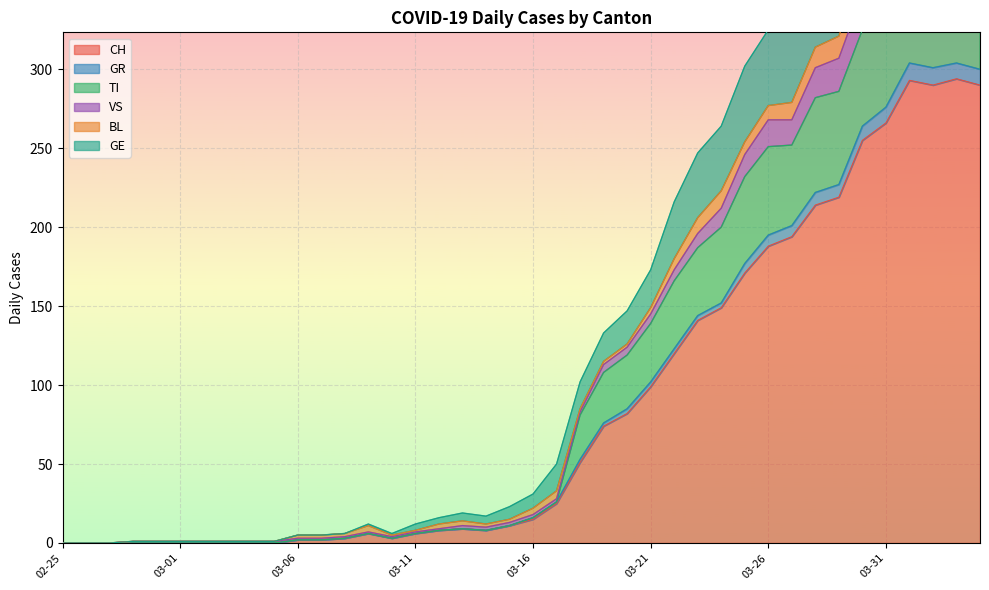

True or false: TI and GR intersect in this chart.

False